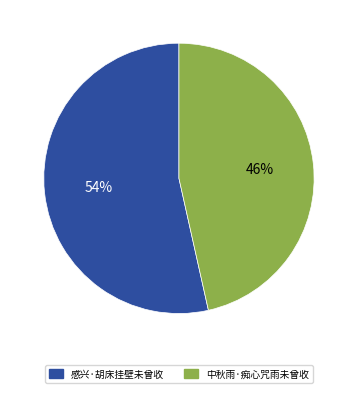

How many segments does this pie chart have?

2